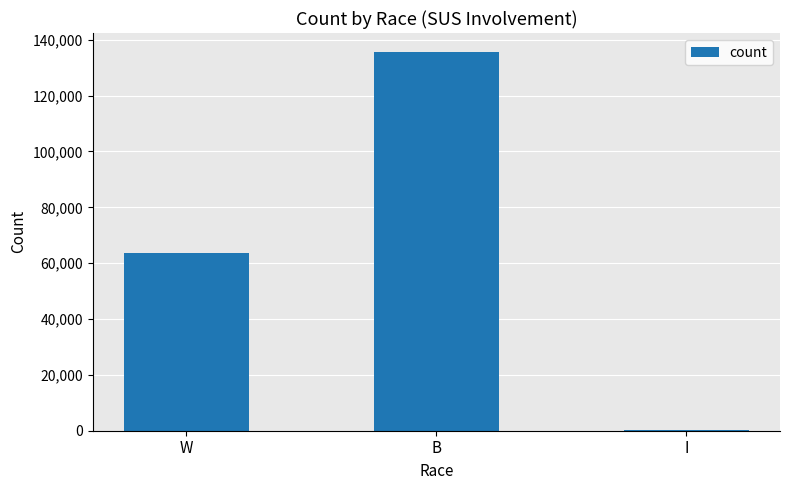

What is the sum of all values?

199508